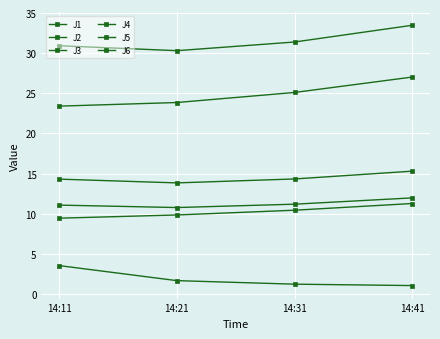

Where is J3 nearest to the value 2?

14:21